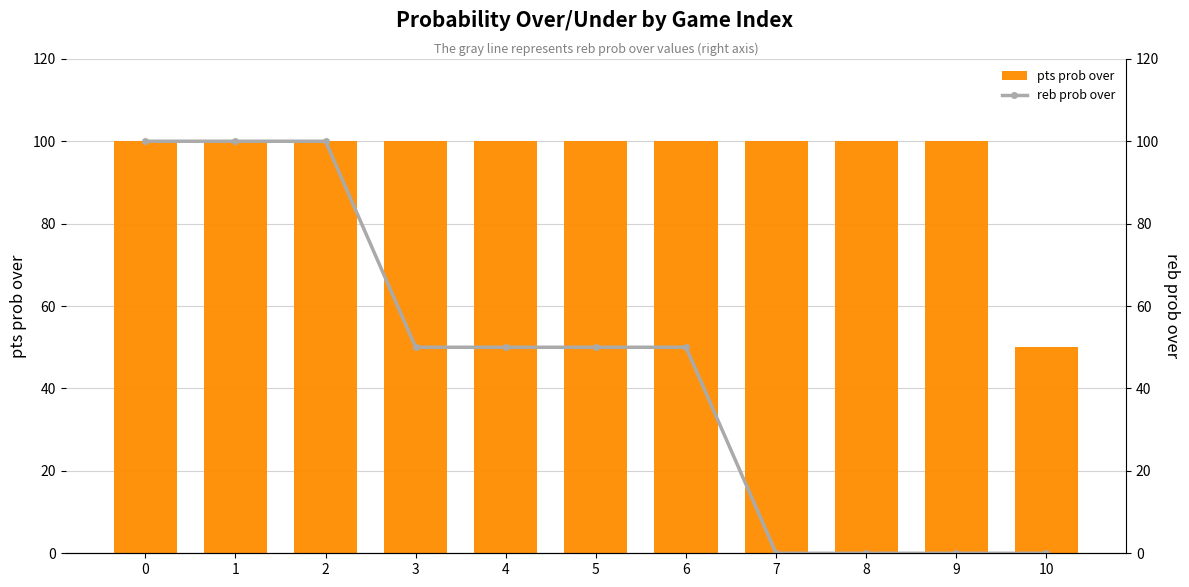

The reb prob over series shows 50 at 4. True or false?

True